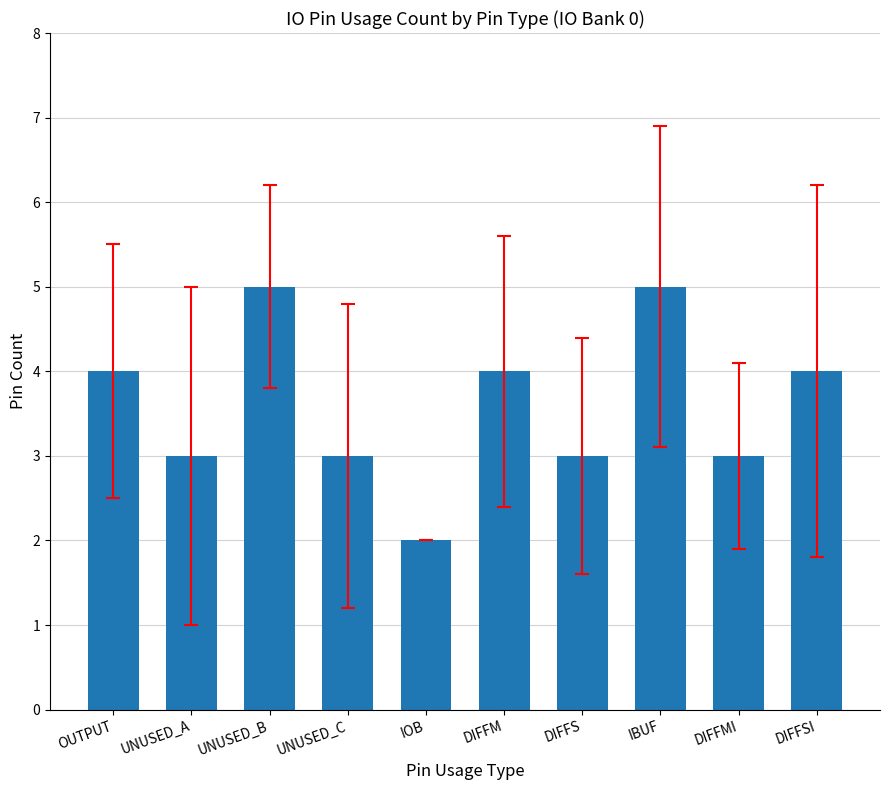

How many distinct data groups are displayed?

1